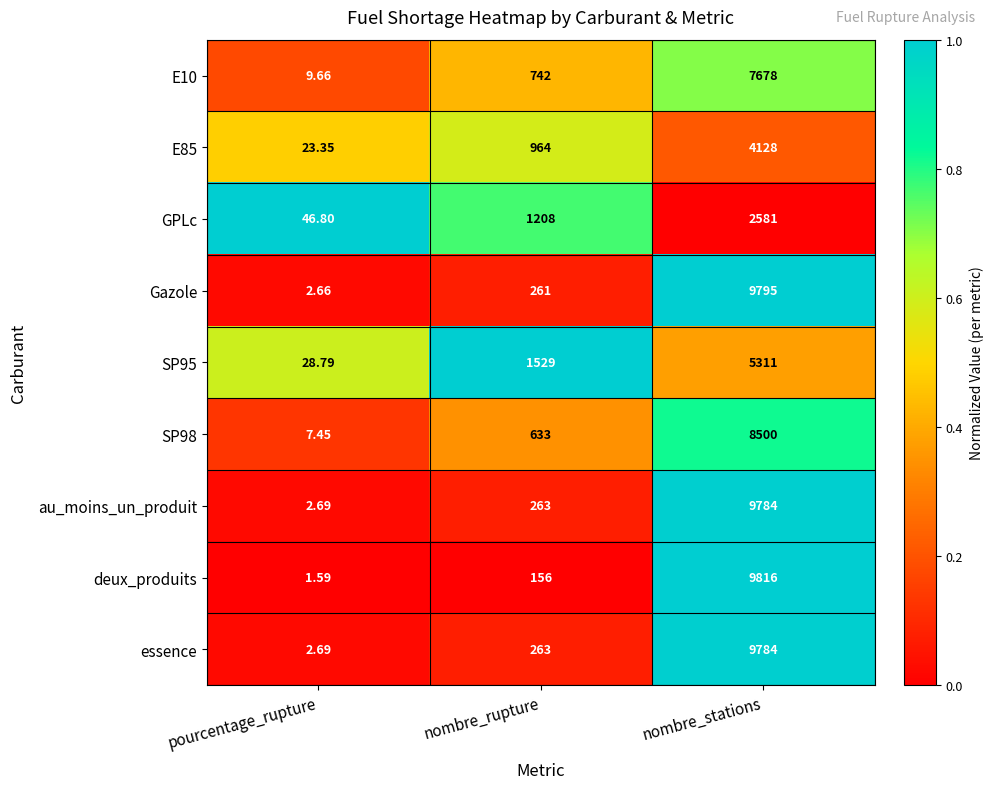

Which series changed the most between pourcentage_rupture and nombre_stations?

deux_produits